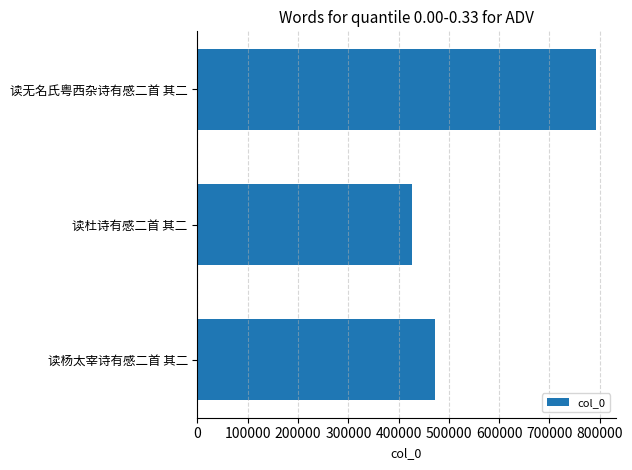

What is the change in value from 读杨太宰诗有感二首 其二 to 读杜诗有感二首 其二?

-45329